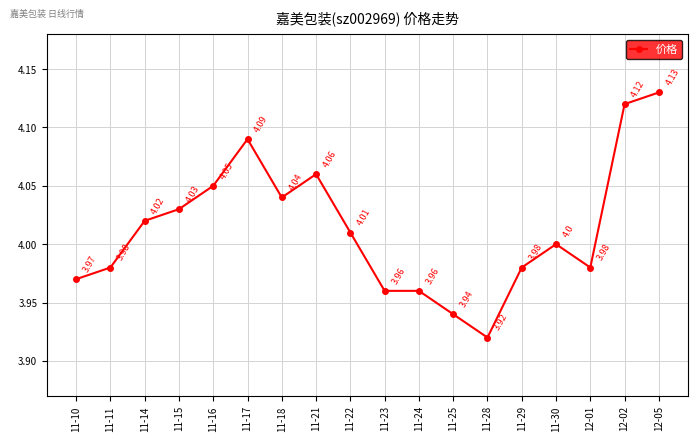

How many data points are less than 4?

8